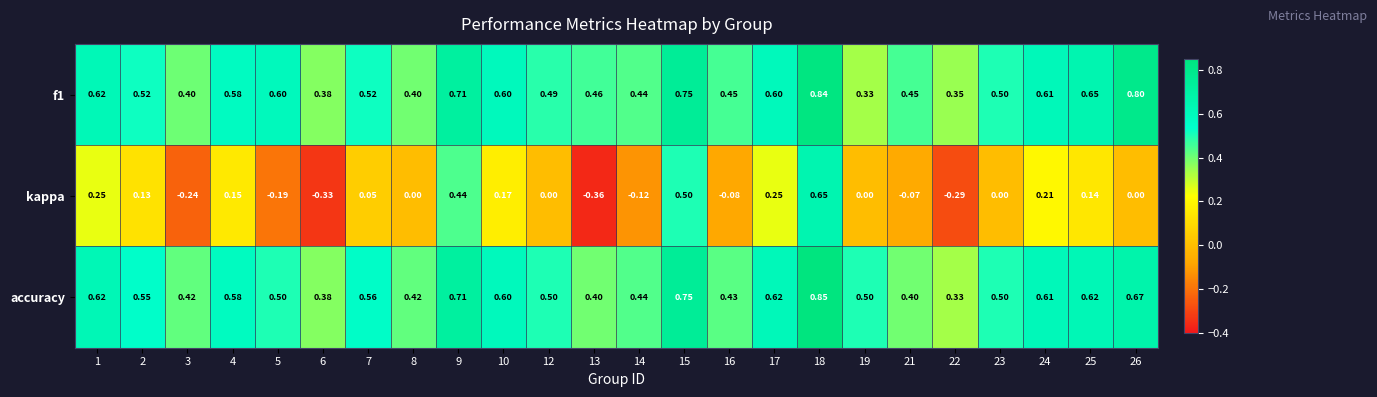

Is the value of kappa at 15 greater than the value of f1 at 4?

No